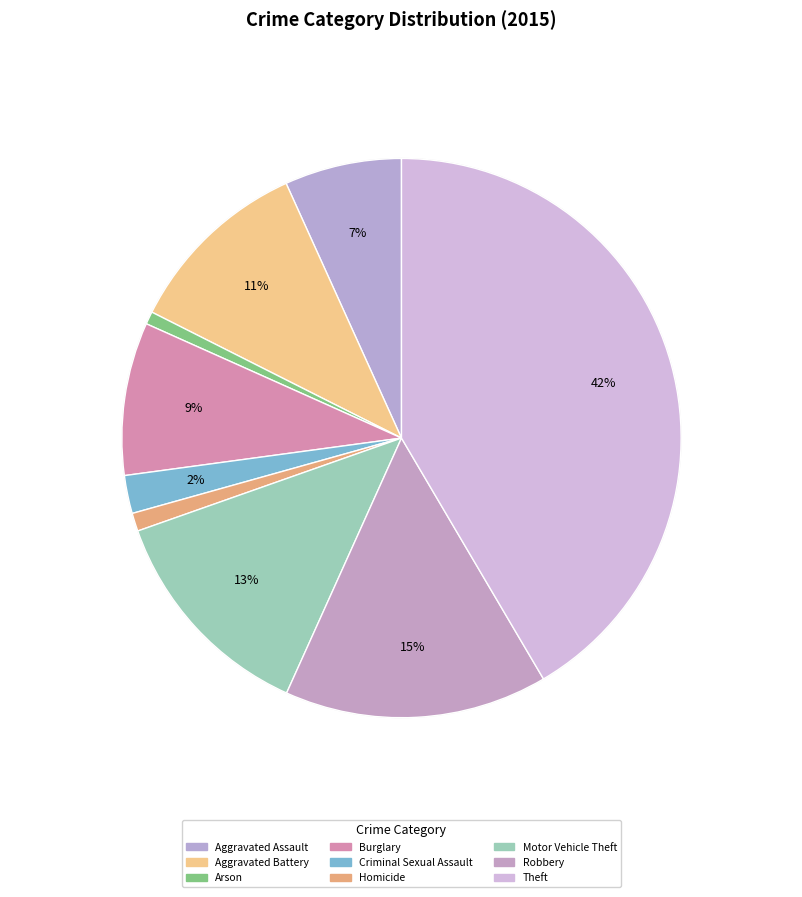

What percentage is the Robbery slice, to the nearest percent?

15%